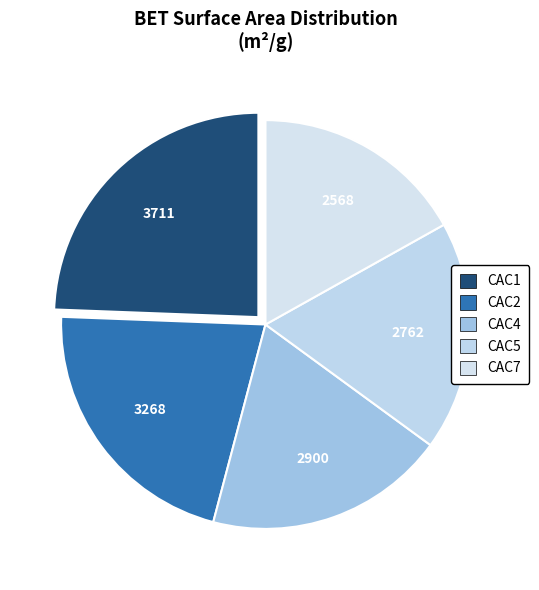

What portion of the pie excludes CAC4?

80.9%